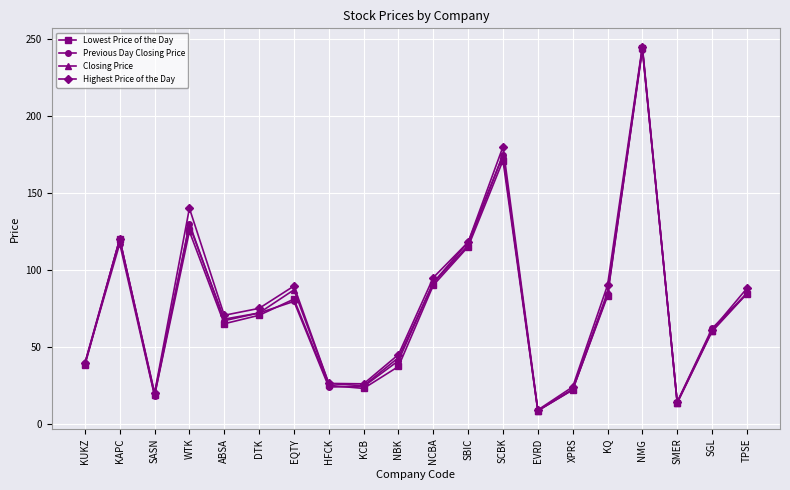

Which series has the widest spread of values?

Highest Price of the Day